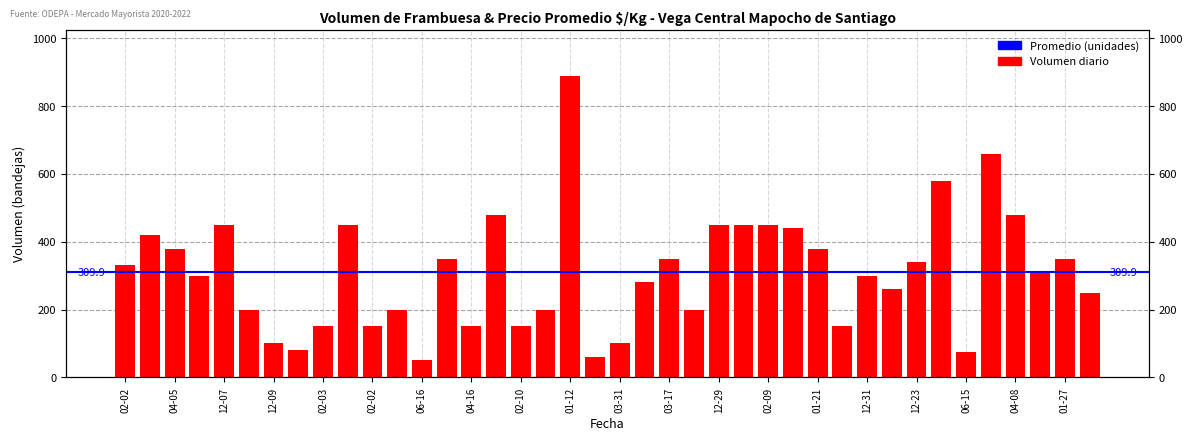

Which category has the lowest value across all series?

06-16